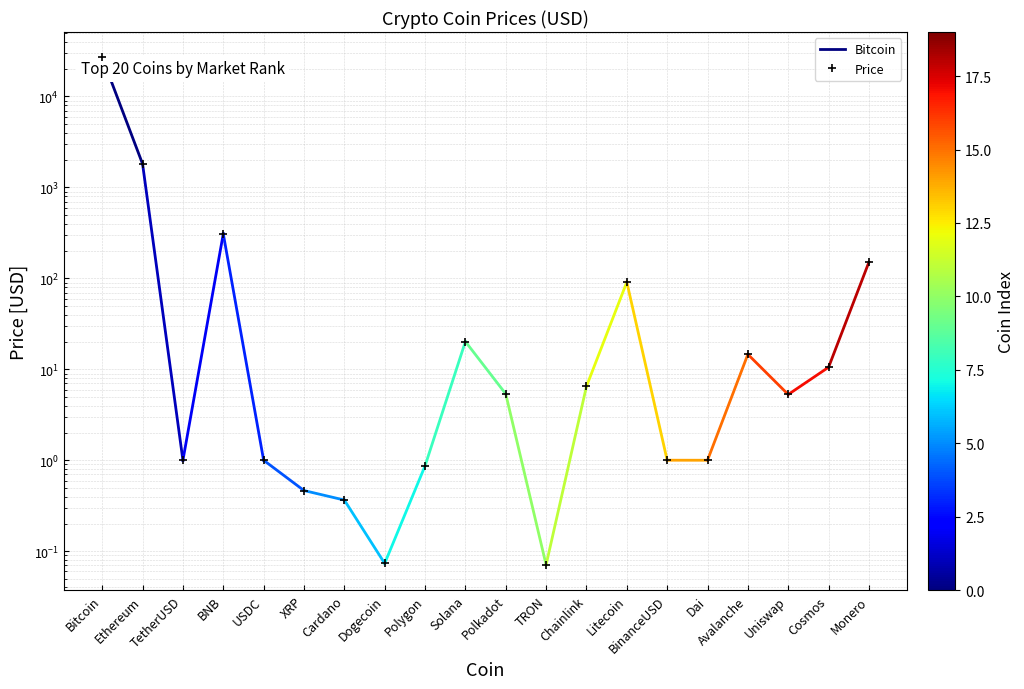

What is the average value?

1467.2